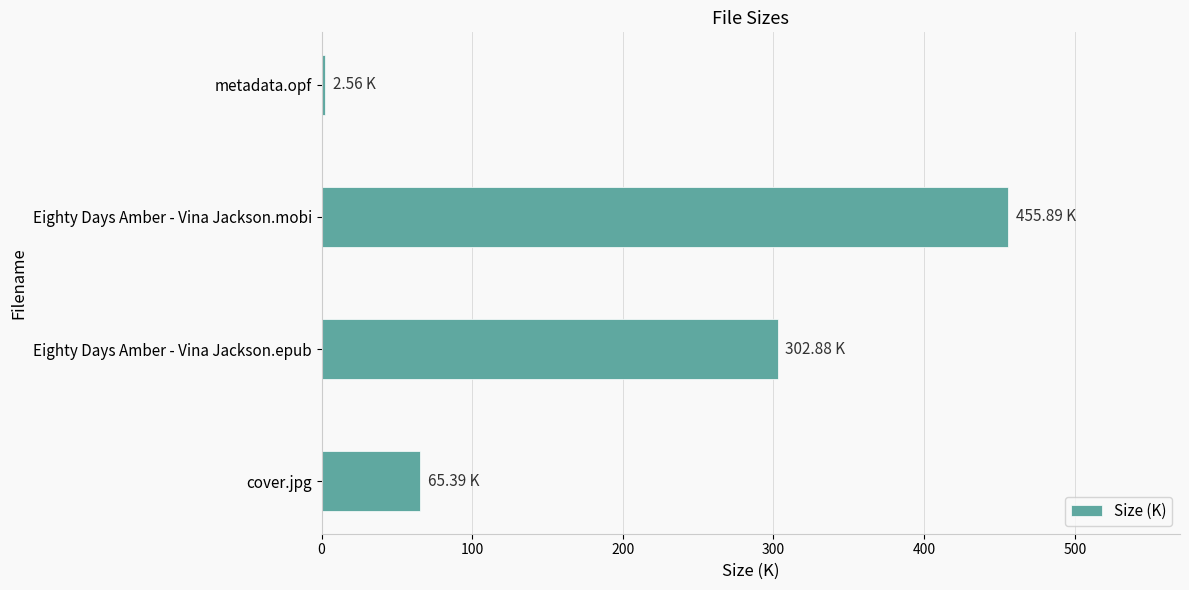

Which label corresponds to the largest value in the chart?

Eighty Days Amber - Vina Jackson.mobi